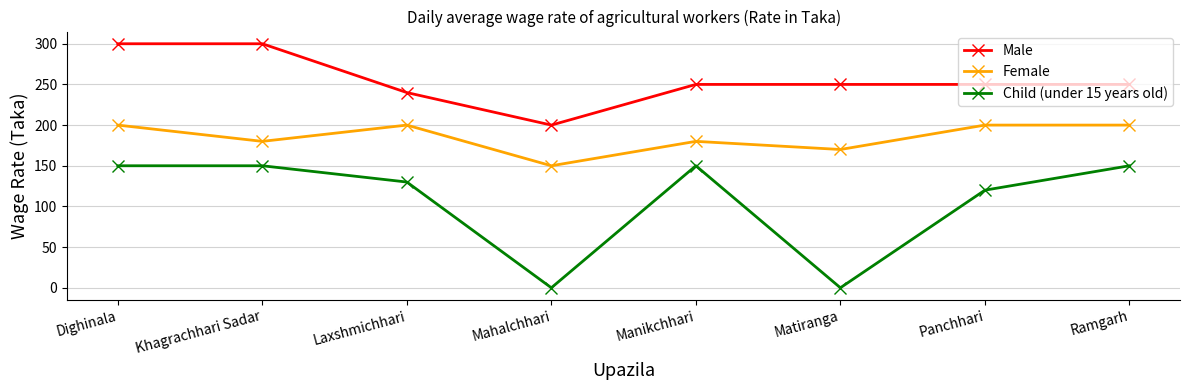

Which series has the largest range (max minus min)?

Child (under 15 years old)